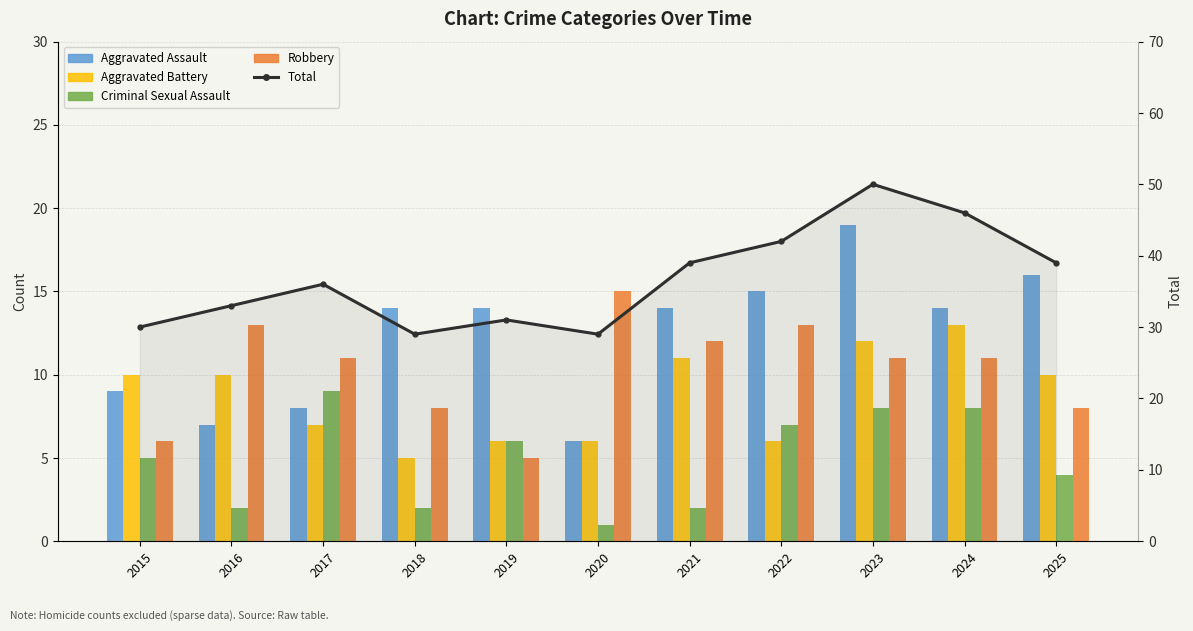

Reading right to left, list all the values displayed in this chart.

Aggravated Assault: 16	14	19	15	14	6	14	14	8	7	9
Aggravated Battery: 10	13	12	6	11	6	6	5	7	10	10
Criminal Sexual Assault: 4	8	8	7	2	1	6	2	9	2	5
Robbery: 8	11	11	13	12	15	5	8	11	13	6
Total: 39	46	50	42	39	29	31	29	36	33	30